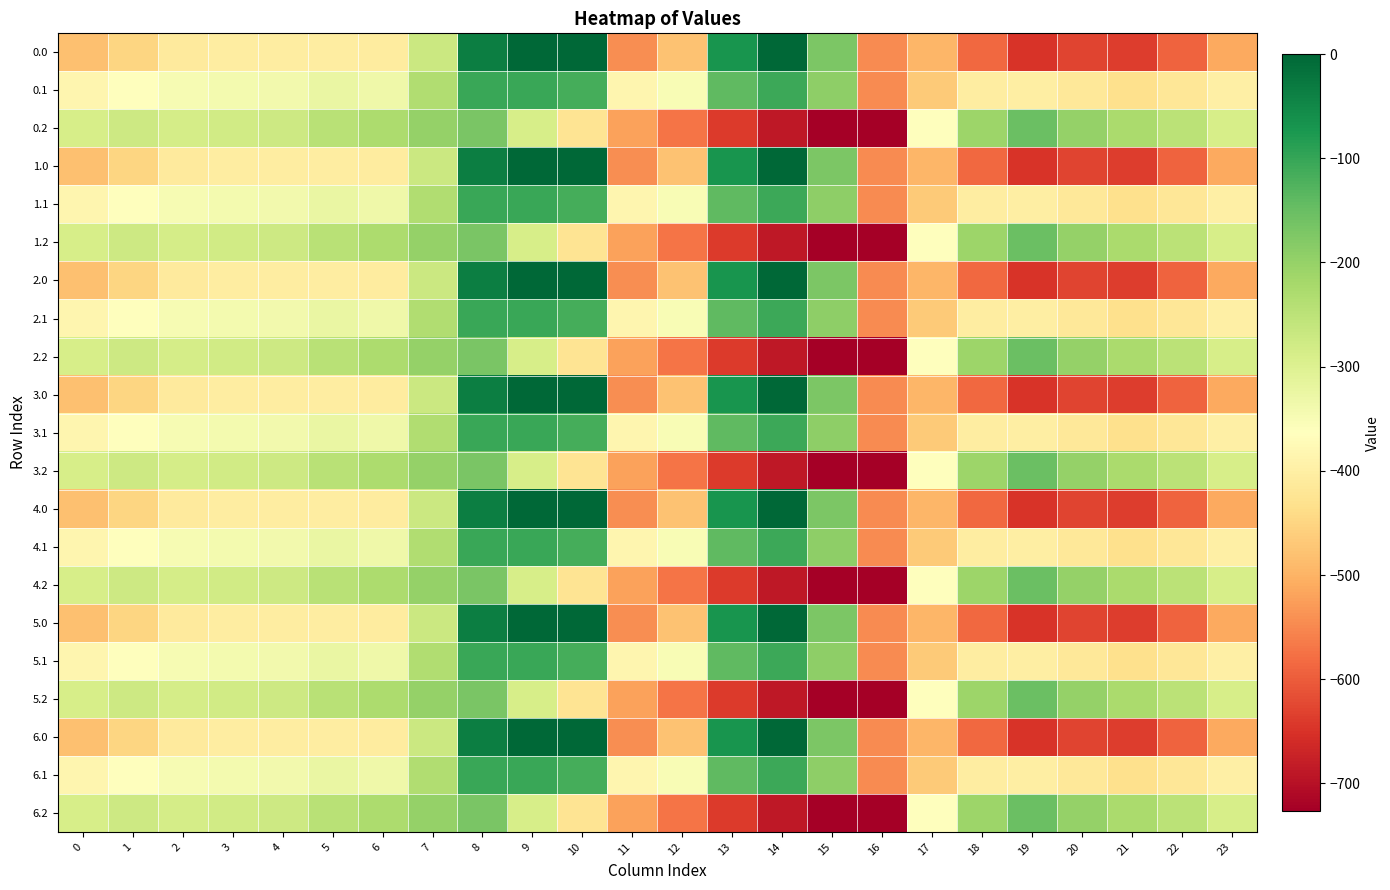

Reading left to right, what are all the values shown in this chart?

0.0: 0=-482.0	1=-449.5	2=-410.3	3=-404.4	4=-404.9	5=-403.8	6=-408.0	7=-270.7	8=-35.0	9=0.0	10=0.0	11=-544.3	12=-477.2	13=-70.2	14=-0.3	15=-172.8	16=-545.4	17=-494.8	18=-586.7	19=-649.2	20=-629.9	21=-638.4	22=-592.3	23=-511.3
0.1: 0=-384.6	1=-361.1	2=-347.9	3=-342.7	4=-339.6	5=-325.7	6=-332.2	7=-234.9	8=-102.3	9=-104.8	10=-114.0	11=-384.7	12=-350.8	13=-141.2	14=-105.5	15=-190.4	16=-547.3	17=-466.6	18=-405.4	19=-400.2	20=-414.5	21=-432.4	22=-419.9	23=-399.4
0.2: 0=-287.1	1=-272.7	2=-285.5	3=-281.0	4=-274.4	5=-245.0	6=-228.8	7=-199.0	8=-169.5	9=-288.5	10=-423.5	11=-520.6	12=-571.2	13=-640.4	14=-687.4	15=-725.8	16=-726.6	17=-362.4	18=-210.0	19=-151.0	20=-199.2	21=-226.4	22=-247.4	23=-287.5
1.0: 0=-482.0	1=-449.5	2=-410.3	3=-404.4	4=-404.9	5=-403.8	6=-408.0	7=-270.7	8=-35.0	9=0.0	10=0.0	11=-544.3	12=-477.2	13=-70.2	14=-0.3	15=-172.8	16=-545.4	17=-494.8	18=-586.7	19=-649.2	20=-629.9	21=-638.4	22=-592.3	23=-511.3
1.1: 0=-384.6	1=-361.1	2=-347.9	3=-342.7	4=-339.6	5=-325.7	6=-332.2	7=-234.9	8=-102.3	9=-104.8	10=-114.0	11=-384.7	12=-350.8	13=-141.2	14=-105.5	15=-190.4	16=-547.3	17=-466.6	18=-405.4	19=-400.2	20=-414.5	21=-432.4	22=-419.9	23=-399.4
1.2: 0=-287.1	1=-272.7	2=-285.5	3=-281.0	4=-274.4	5=-245.0	6=-228.8	7=-199.0	8=-169.5	9=-288.5	10=-423.5	11=-520.6	12=-571.2	13=-640.4	14=-687.4	15=-725.8	16=-726.6	17=-362.4	18=-210.0	19=-151.0	20=-199.2	21=-226.4	22=-247.4	23=-287.5
2.0: 0=-482.0	1=-449.5	2=-410.3	3=-404.4	4=-404.9	5=-403.8	6=-408.0	7=-270.7	8=-35.0	9=0.0	10=0.0	11=-544.3	12=-477.2	13=-70.2	14=-0.3	15=-172.8	16=-545.4	17=-494.8	18=-586.7	19=-649.2	20=-629.9	21=-638.4	22=-592.3	23=-511.3
2.1: 0=-384.6	1=-361.1	2=-347.9	3=-342.7	4=-339.6	5=-325.7	6=-332.2	7=-234.9	8=-102.3	9=-104.8	10=-114.0	11=-384.7	12=-350.8	13=-141.2	14=-105.5	15=-190.4	16=-547.3	17=-466.6	18=-405.4	19=-400.2	20=-414.5	21=-432.4	22=-419.9	23=-399.4
2.2: 0=-287.1	1=-272.7	2=-285.5	3=-281.0	4=-274.4	5=-245.0	6=-228.8	7=-199.0	8=-169.5	9=-288.5	10=-423.5	11=-520.6	12=-571.2	13=-640.4	14=-687.4	15=-725.8	16=-726.6	17=-362.4	18=-210.0	19=-151.0	20=-199.2	21=-226.4	22=-247.4	23=-287.5
3.0: 0=-482.0	1=-449.5	2=-410.3	3=-404.4	4=-404.9	5=-403.8	6=-408.0	7=-270.7	8=-35.0	9=0.0	10=0.0	11=-544.3	12=-477.2	13=-70.2	14=-0.3	15=-172.8	16=-545.4	17=-494.8	18=-586.7	19=-649.2	20=-629.9	21=-638.4	22=-592.3	23=-511.3
3.1: 0=-384.6	1=-361.1	2=-347.9	3=-342.7	4=-339.6	5=-325.7	6=-332.2	7=-234.9	8=-102.3	9=-104.8	10=-114.0	11=-384.7	12=-350.8	13=-141.2	14=-105.5	15=-190.4	16=-547.3	17=-466.6	18=-405.4	19=-400.2	20=-414.5	21=-432.4	22=-419.9	23=-399.4
3.2: 0=-287.1	1=-272.7	2=-285.5	3=-281.0	4=-274.4	5=-245.0	6=-228.8	7=-199.0	8=-169.5	9=-288.5	10=-423.5	11=-520.6	12=-571.2	13=-640.4	14=-687.4	15=-725.8	16=-726.6	17=-362.4	18=-210.0	19=-151.0	20=-199.2	21=-226.4	22=-247.4	23=-287.5
4.0: 0=-482.0	1=-449.5	2=-410.3	3=-404.4	4=-404.9	5=-403.8	6=-408.0	7=-270.7	8=-35.0	9=0.0	10=0.0	11=-544.3	12=-477.2	13=-70.2	14=-0.3	15=-172.8	16=-545.4	17=-494.8	18=-586.7	19=-649.2	20=-629.9	21=-638.4	22=-592.3	23=-511.3
4.1: 0=-384.6	1=-361.1	2=-347.9	3=-342.7	4=-339.6	5=-325.7	6=-332.2	7=-234.9	8=-102.3	9=-104.8	10=-114.0	11=-384.7	12=-350.8	13=-141.2	14=-105.5	15=-190.4	16=-547.3	17=-466.6	18=-405.4	19=-400.2	20=-414.5	21=-432.4	22=-419.9	23=-399.4
4.2: 0=-287.1	1=-272.7	2=-285.5	3=-281.0	4=-274.4	5=-245.0	6=-228.8	7=-199.0	8=-169.5	9=-288.5	10=-423.5	11=-520.6	12=-571.2	13=-640.4	14=-687.4	15=-725.8	16=-726.6	17=-362.4	18=-210.0	19=-151.0	20=-199.2	21=-226.4	22=-247.4	23=-287.5
5.0: 0=-482.0	1=-449.5	2=-410.3	3=-404.4	4=-404.9	5=-403.8	6=-408.0	7=-270.7	8=-35.0	9=0.0	10=0.0	11=-544.3	12=-477.2	13=-70.2	14=-0.3	15=-172.8	16=-545.4	17=-494.8	18=-586.7	19=-649.2	20=-629.9	21=-638.4	22=-592.3	23=-511.3
5.1: 0=-384.6	1=-361.1	2=-347.9	3=-342.7	4=-339.6	5=-325.7	6=-332.2	7=-234.9	8=-102.3	9=-104.8	10=-114.0	11=-384.7	12=-350.8	13=-141.2	14=-105.5	15=-190.4	16=-547.3	17=-466.6	18=-405.4	19=-400.2	20=-414.5	21=-432.4	22=-419.9	23=-399.4
5.2: 0=-287.1	1=-272.7	2=-285.5	3=-281.0	4=-274.4	5=-245.0	6=-228.8	7=-199.0	8=-169.5	9=-288.5	10=-423.5	11=-520.6	12=-571.2	13=-640.4	14=-687.4	15=-725.8	16=-726.6	17=-362.4	18=-210.0	19=-151.0	20=-199.2	21=-226.4	22=-247.4	23=-287.5
6.0: 0=-482.0	1=-449.5	2=-410.3	3=-404.4	4=-404.9	5=-403.8	6=-408.0	7=-270.7	8=-35.0	9=0.0	10=0.0	11=-544.3	12=-477.2	13=-70.2	14=-0.3	15=-172.8	16=-545.4	17=-494.8	18=-586.7	19=-649.2	20=-629.9	21=-638.4	22=-592.3	23=-511.3
6.1: 0=-384.6	1=-361.1	2=-347.9	3=-342.7	4=-339.6	5=-325.7	6=-332.2	7=-234.9	8=-102.3	9=-104.8	10=-114.0	11=-384.7	12=-350.8	13=-141.2	14=-105.5	15=-190.4	16=-547.3	17=-466.6	18=-405.4	19=-400.2	20=-414.5	21=-432.4	22=-419.9	23=-399.4
6.2: 0=-287.1	1=-272.7	2=-285.5	3=-281.0	4=-274.4	5=-245.0	6=-228.8	7=-199.0	8=-169.5	9=-288.5	10=-423.5	11=-520.6	12=-571.2	13=-640.4	14=-687.4	15=-725.8	16=-726.6	17=-362.4	18=-210.0	19=-151.0	20=-199.2	21=-226.4	22=-247.4	23=-287.5